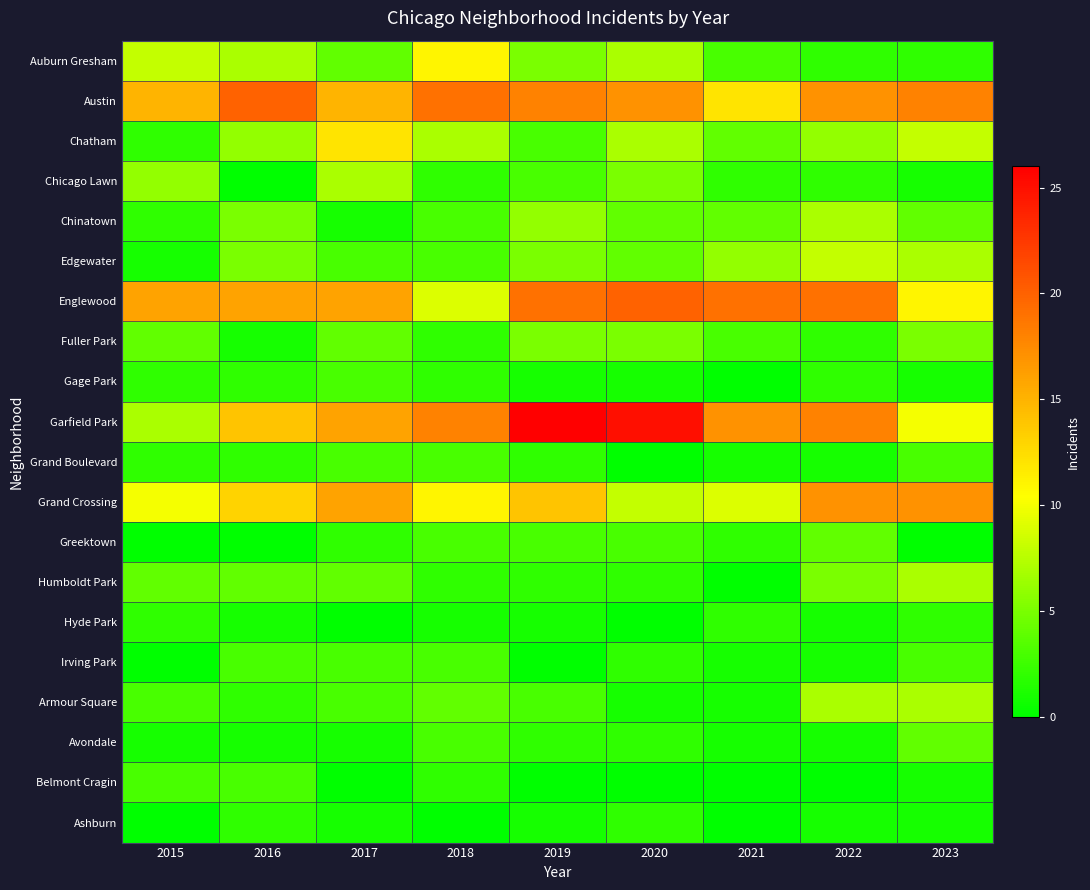

Reading left to right, what are all the values shown in this chart?

Auburn Gresham: 2015=8	2016=7	2017=4	2018=11	2019=5	2020=7	2021=3	2022=2	2023=2
Austin: 2015=15	2016=20	2017=15	2018=19	2019=18	2020=17	2021=12	2022=17	2023=18
Chatham: 2015=2	2016=6	2017=12	2018=7	2019=3	2020=7	2021=4	2022=6	2023=8
Chicago Lawn: 2015=6	2016=0	2017=7	2018=2	2019=3	2020=5	2021=2	2022=2	2023=1
Chinatown: 2015=2	2016=5	2017=1	2018=3	2019=6	2020=4	2021=4	2022=7	2023=4
Edgewater: 2015=1	2016=5	2017=3	2018=3	2019=5	2020=4	2021=6	2022=8	2023=7
Englewood: 2015=16	2016=16	2017=16	2018=9	2019=19	2020=20	2021=19	2022=19	2023=11
Fuller Park: 2015=4	2016=1	2017=4	2018=2	2019=5	2020=5	2021=3	2022=2	2023=5
Gage Park: 2015=2	2016=2	2017=3	2018=2	2019=1	2020=1	2021=0	2022=2	2023=1
Garfield Park: 2015=7	2016=14	2017=16	2018=18	2019=26	2020=25	2021=17	2022=18	2023=10
Grand Boulevard: 2015=2	2016=2	2017=3	2018=3	2019=2	2020=0	2021=1	2022=1	2023=3
Grand Crossing: 2015=10	2016=13	2017=16	2018=11	2019=14	2020=8	2021=9	2022=17	2023=17
Greektown: 2015=0	2016=0	2017=2	2018=3	2019=3	2020=3	2021=2	2022=4	2023=0
Humboldt Park: 2015=4	2016=4	2017=4	2018=2	2019=2	2020=2	2021=0	2022=5	2023=7
Hyde Park: 2015=2	2016=1	2017=0	2018=1	2019=1	2020=0	2021=2	2022=1	2023=2
Irving Park: 2015=0	2016=3	2017=3	2018=3	2019=0	2020=2	2021=1	2022=1	2023=3
Armour Square: 2015=3	2016=2	2017=3	2018=4	2019=3	2020=1	2021=1	2022=7	2023=7
Avondale: 2015=1	2016=1	2017=1	2018=3	2019=2	2020=2	2021=1	2022=1	2023=4
Belmont Cragin: 2015=3	2016=3	2017=0	2018=2	2019=0	2020=0	2021=0	2022=0	2023=1
Ashburn: 2015=0	2016=2	2017=1	2018=0	2019=1	2020=2	2021=0	2022=1	2023=1